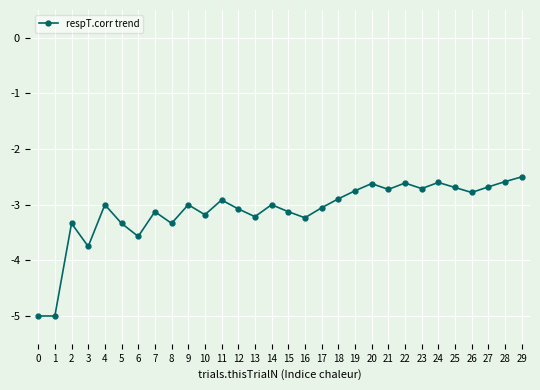

What value does the data have at 12?

-3.1